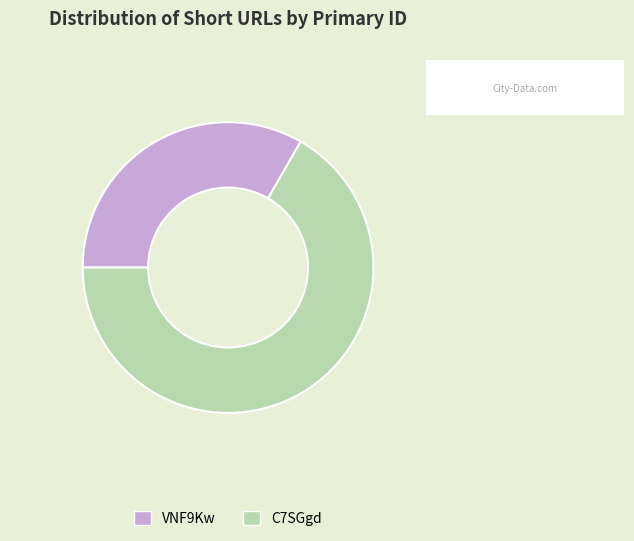

Which slice represents more than half of the pie?

C7SGgd